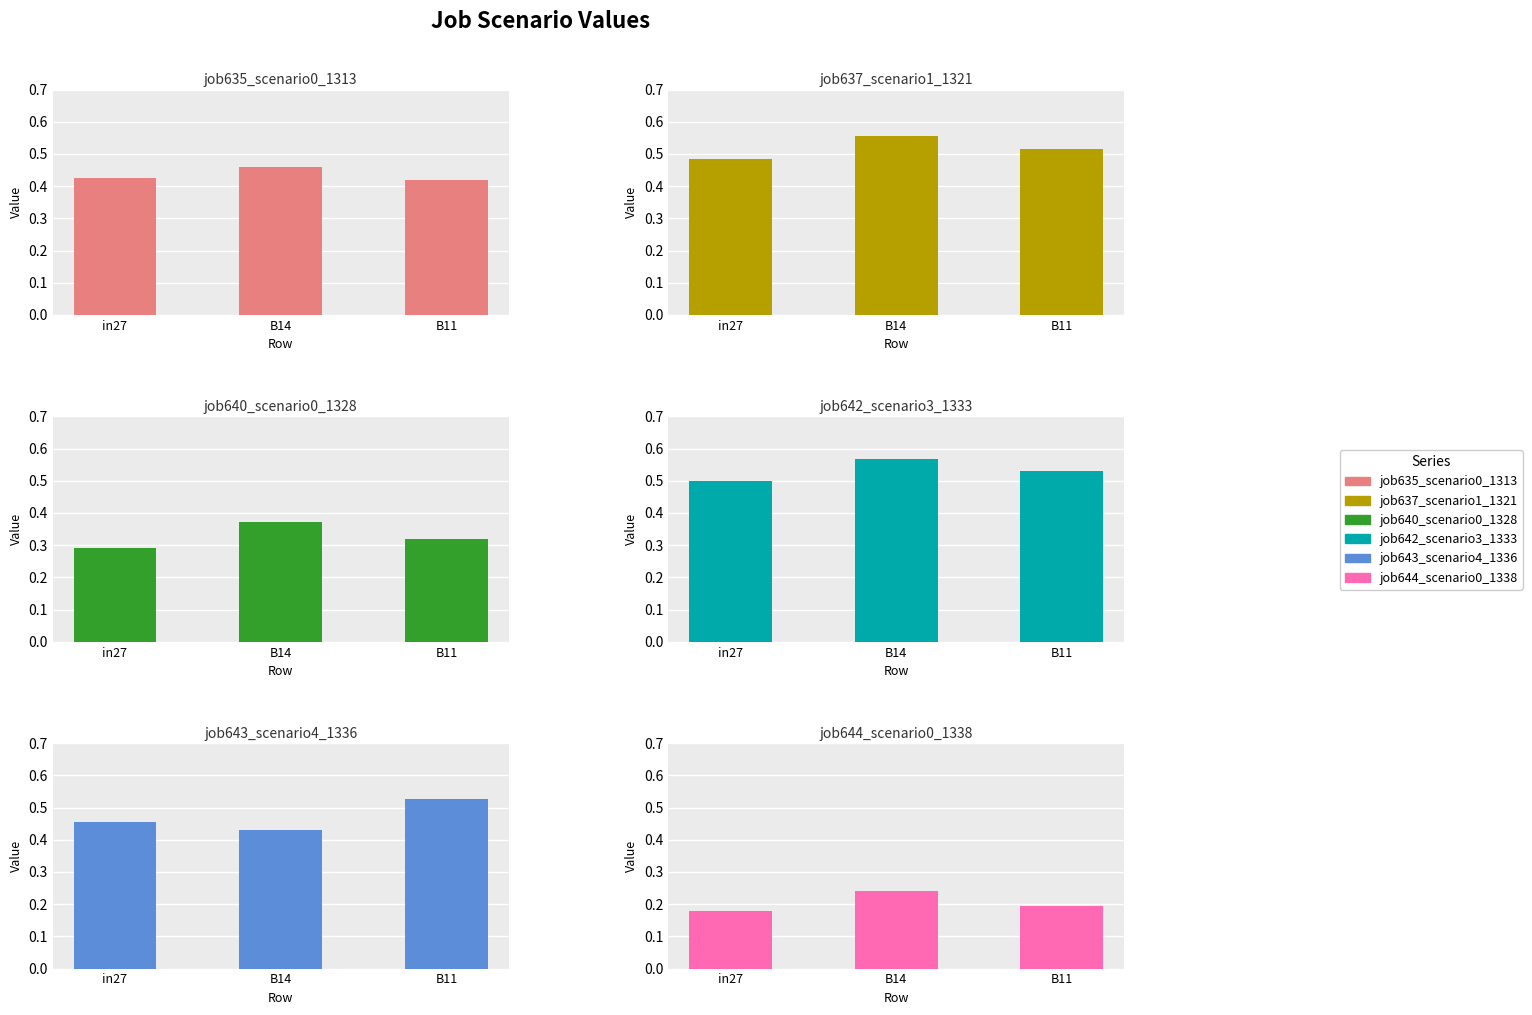

At which label is job643_scenario4_1336 closest to 0?

B14